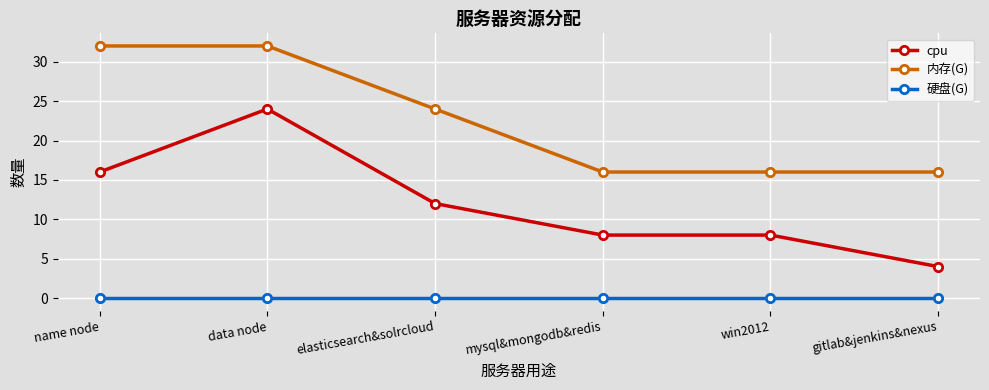

True or false: cpu and 内存(G) cross at least once.

False